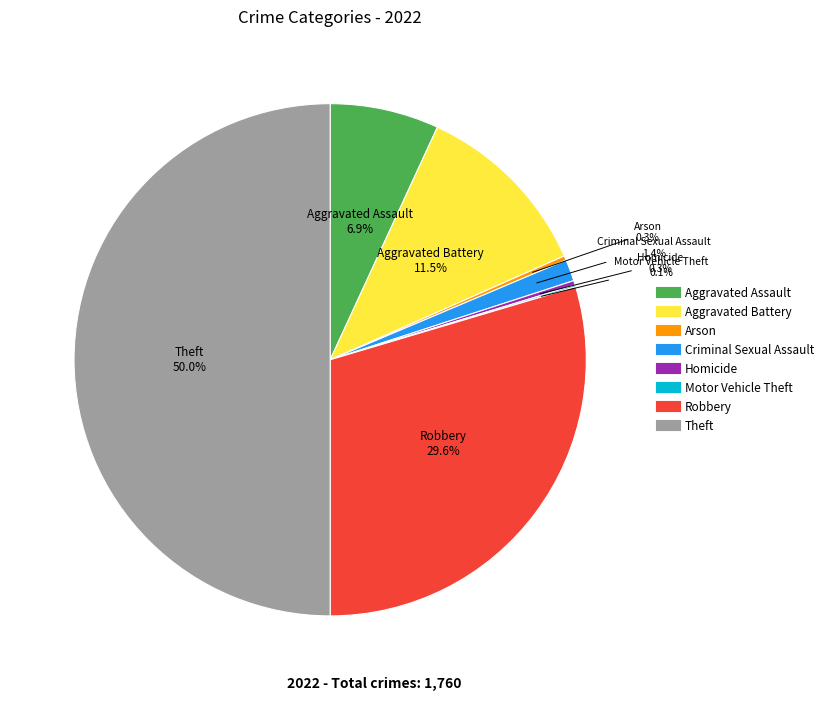

To the nearest percent, what is the difference between the largest and smallest slice percentages?

50%